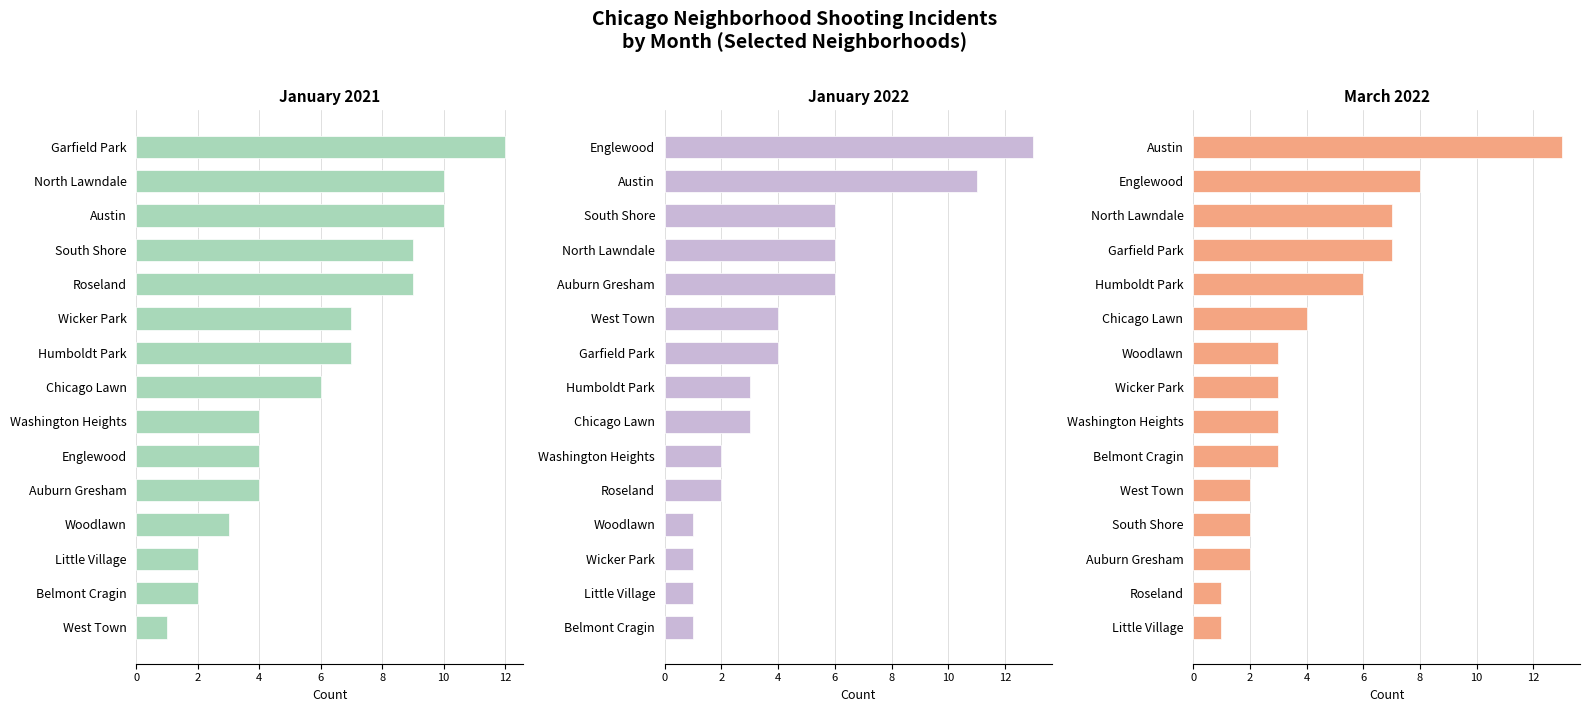

Reading left to right, extract all data points from this chart.

January 2021: 12	10	10	9	9	7	7	6	4	4	4	3	2	2	1
January 2022: 13	11	6	6	6	4	4	3	3	2	2	1	1	1	1
March 2022: 13	8	7	7	6	4	3	3	3	3	2	2	2	1	1